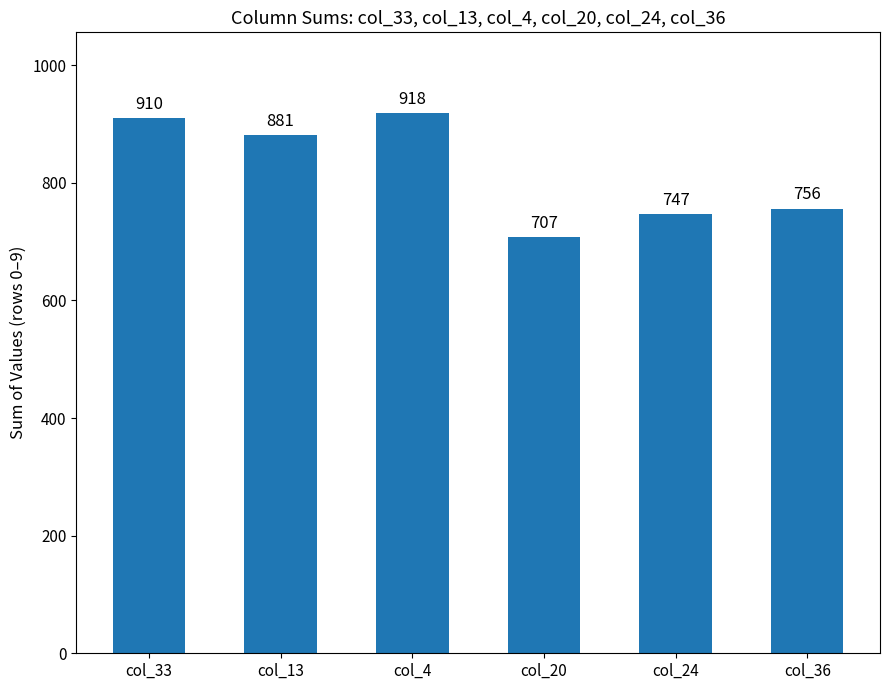

Which has a higher value, col_33 or col_4?

col_4